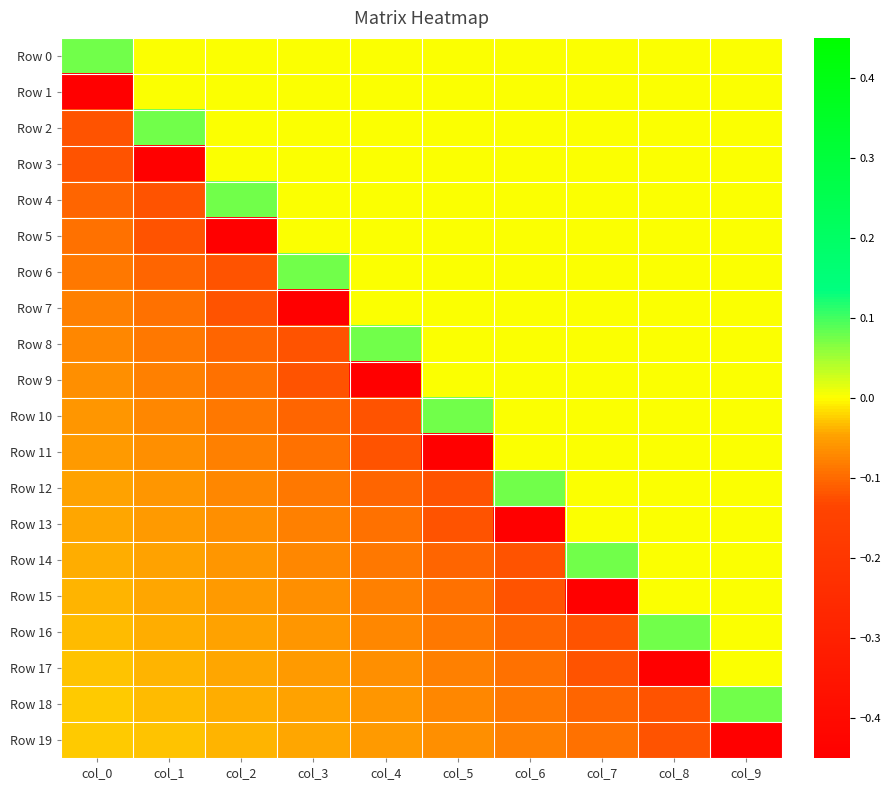

Reading left to right, list all the values displayed in this chart.

Row 0: col_0=0.1	col_1=0.0	col_2=0.0	col_3=0.0	col_4=0.0	col_5=0.0	col_6=0.0	col_7=0.0	col_8=0.0	col_9=0.0
Row 1: col_0=-0.4	col_1=0.0	col_2=0.0	col_3=0.0	col_4=0.0	col_5=0.0	col_6=0.0	col_7=0.0	col_8=0.0	col_9=0.0
Row 2: col_0=-0.1	col_1=0.1	col_2=0.0	col_3=0.0	col_4=0.0	col_5=0.0	col_6=0.0	col_7=0.0	col_8=0.0	col_9=0.0
Row 3: col_0=-0.1	col_1=-0.4	col_2=0.0	col_3=0.0	col_4=0.0	col_5=0.0	col_6=0.0	col_7=0.0	col_8=0.0	col_9=0.0
Row 4: col_0=-0.1	col_1=-0.1	col_2=0.1	col_3=0.0	col_4=0.0	col_5=0.0	col_6=0.0	col_7=0.0	col_8=0.0	col_9=0.0
Row 5: col_0=-0.1	col_1=-0.1	col_2=-0.4	col_3=0.0	col_4=0.0	col_5=0.0	col_6=0.0	col_7=0.0	col_8=0.0	col_9=0.0
Row 6: col_0=-0.1	col_1=-0.1	col_2=-0.1	col_3=0.1	col_4=0.0	col_5=0.0	col_6=0.0	col_7=0.0	col_8=0.0	col_9=0.0
Row 7: col_0=-0.1	col_1=-0.1	col_2=-0.1	col_3=-0.4	col_4=0.0	col_5=0.0	col_6=0.0	col_7=0.0	col_8=0.0	col_9=0.0
Row 8: col_0=-0.1	col_1=-0.1	col_2=-0.1	col_3=-0.1	col_4=0.1	col_5=0.0	col_6=0.0	col_7=0.0	col_8=0.0	col_9=0.0
Row 9: col_0=-0.1	col_1=-0.1	col_2=-0.1	col_3=-0.1	col_4=-0.4	col_5=0.0	col_6=0.0	col_7=0.0	col_8=0.0	col_9=0.0
Row 10: col_0=-0.1	col_1=-0.1	col_2=-0.1	col_3=-0.1	col_4=-0.1	col_5=0.1	col_6=0.0	col_7=0.0	col_8=0.0	col_9=0.0
Row 11: col_0=-0.1	col_1=-0.1	col_2=-0.1	col_3=-0.1	col_4=-0.1	col_5=-0.4	col_6=0.0	col_7=0.0	col_8=0.0	col_9=0.0
Row 12: col_0=-0.0	col_1=-0.1	col_2=-0.1	col_3=-0.1	col_4=-0.1	col_5=-0.1	col_6=0.1	col_7=0.0	col_8=0.0	col_9=0.0
Row 13: col_0=-0.0	col_1=-0.1	col_2=-0.1	col_3=-0.1	col_4=-0.1	col_5=-0.1	col_6=-0.4	col_7=0.0	col_8=0.0	col_9=0.0
Row 14: col_0=-0.0	col_1=-0.0	col_2=-0.1	col_3=-0.1	col_4=-0.1	col_5=-0.1	col_6=-0.1	col_7=0.1	col_8=0.0	col_9=0.0
Row 15: col_0=-0.0	col_1=-0.0	col_2=-0.1	col_3=-0.1	col_4=-0.1	col_5=-0.1	col_6=-0.1	col_7=-0.4	col_8=0.0	col_9=0.0
Row 16: col_0=-0.0	col_1=-0.0	col_2=-0.0	col_3=-0.1	col_4=-0.1	col_5=-0.1	col_6=-0.1	col_7=-0.1	col_8=0.1	col_9=0.0
Row 17: col_0=-0.0	col_1=-0.0	col_2=-0.0	col_3=-0.1	col_4=-0.1	col_5=-0.1	col_6=-0.1	col_7=-0.1	col_8=-0.4	col_9=0.0
Row 18: col_0=-0.0	col_1=-0.0	col_2=-0.0	col_3=-0.0	col_4=-0.1	col_5=-0.1	col_6=-0.1	col_7=-0.1	col_8=-0.1	col_9=0.1
Row 19: col_0=-0.0	col_1=-0.0	col_2=-0.0	col_3=-0.0	col_4=-0.1	col_5=-0.1	col_6=-0.1	col_7=-0.1	col_8=-0.1	col_9=-0.4